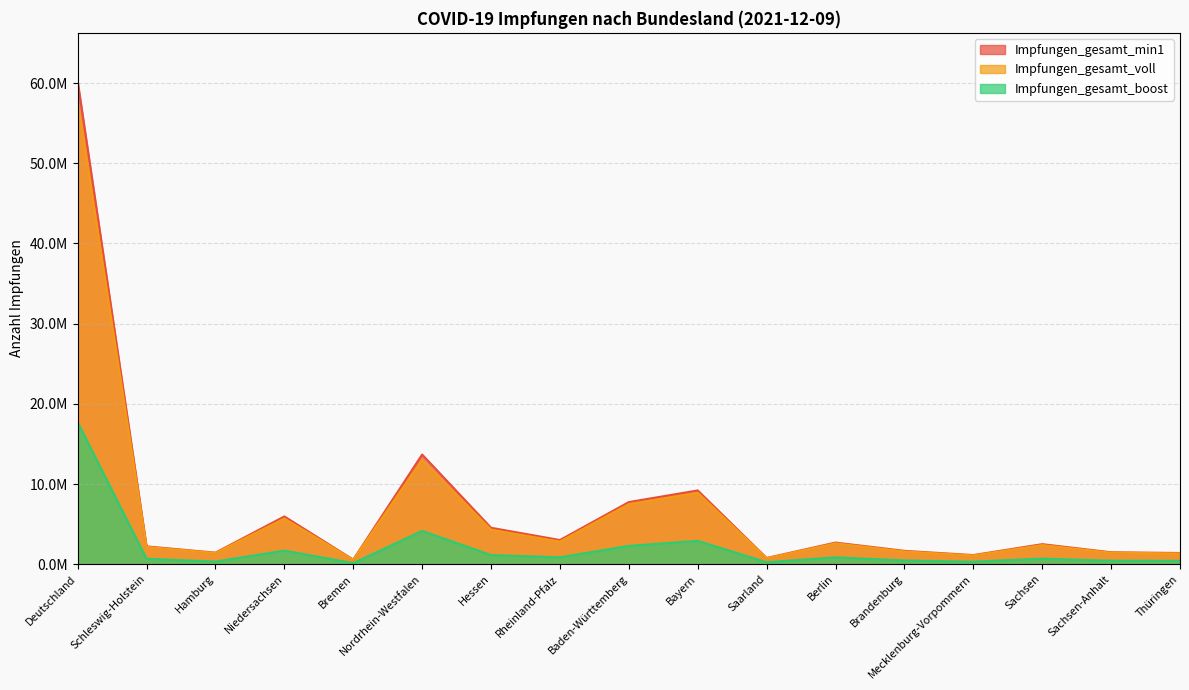

True or false: Impfungen_gesamt_voll and Impfungen_gesamt_boost intersect in this chart.

False